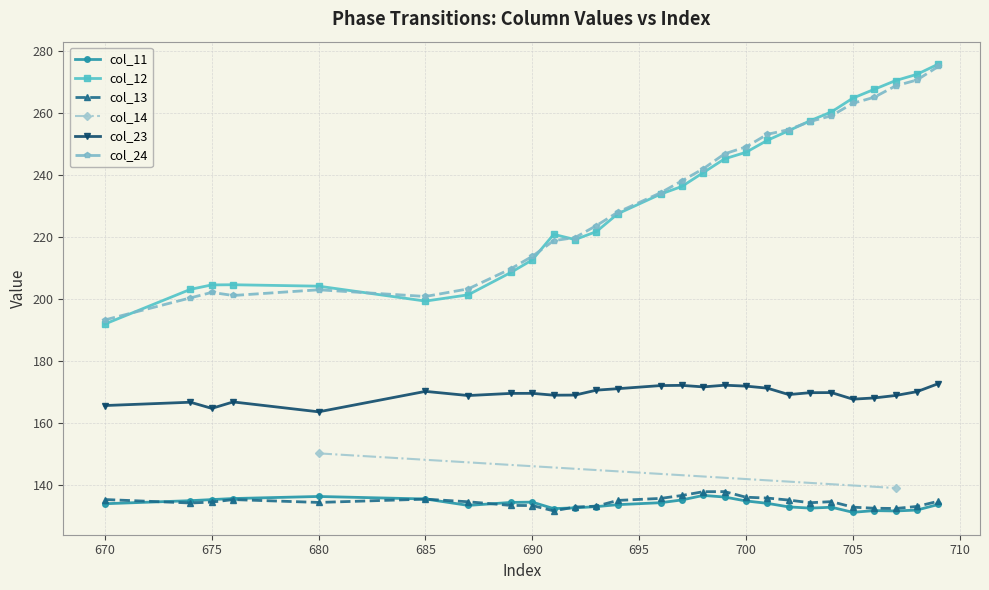

Between 693 and 674, which is larger?

674